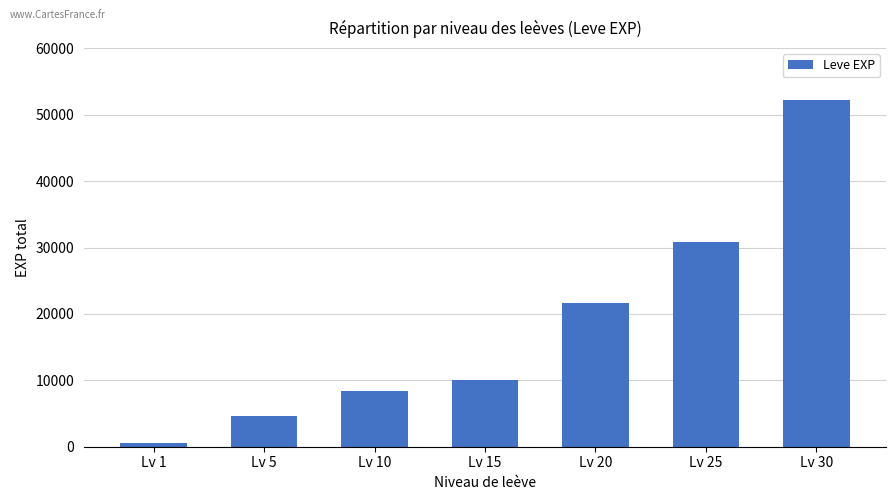

What is the value of the 1st bar from the left?

630